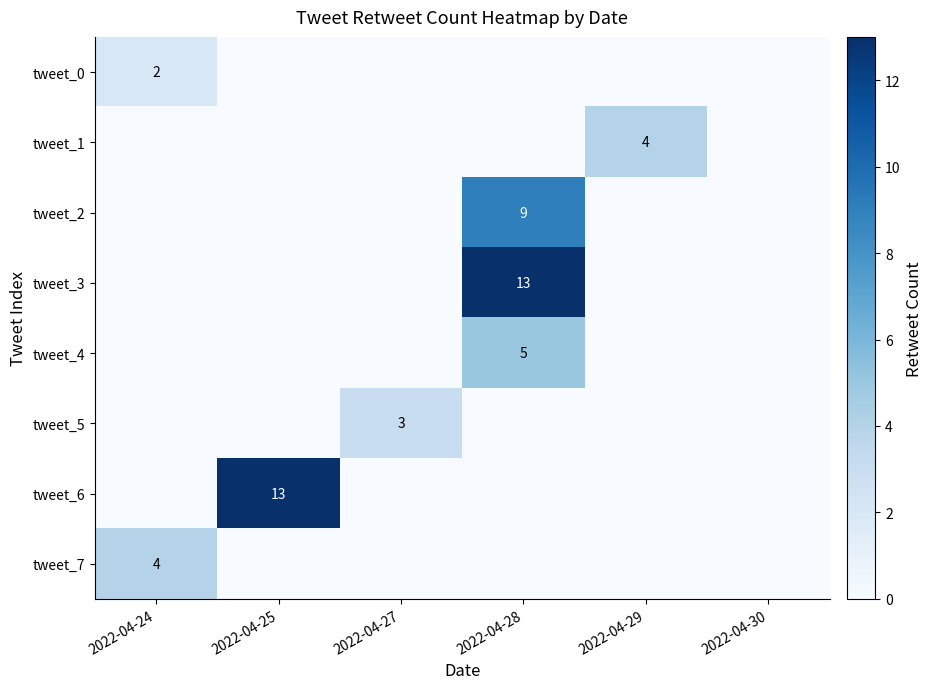

The value of tweet_6 at 2022-04-25 is 18. True or false?

False